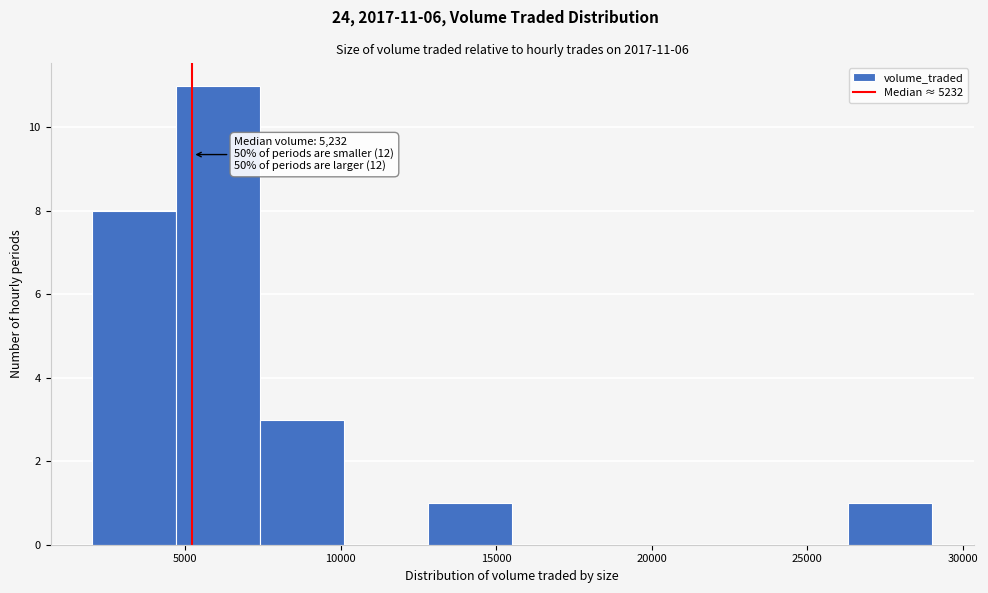

Which range on the x-axis has the tallest bar?

4500 to 7500